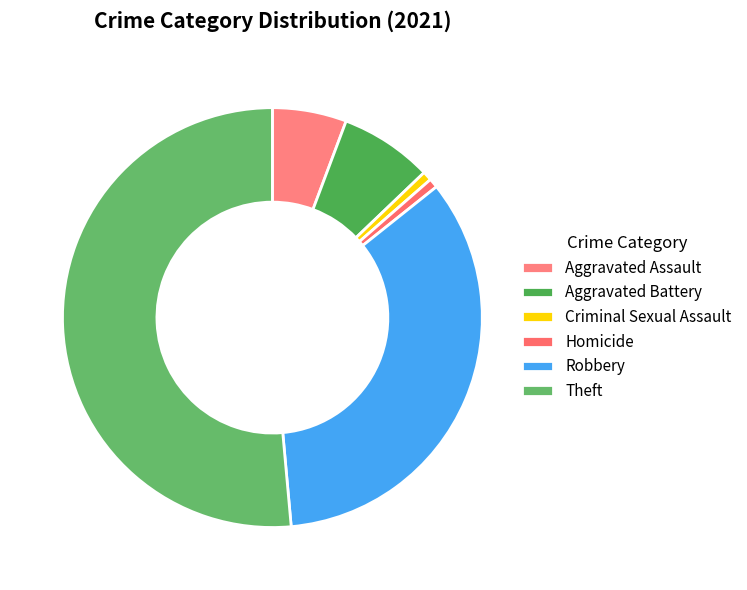

True or false: Homicide accounts for 1% of the total.

True